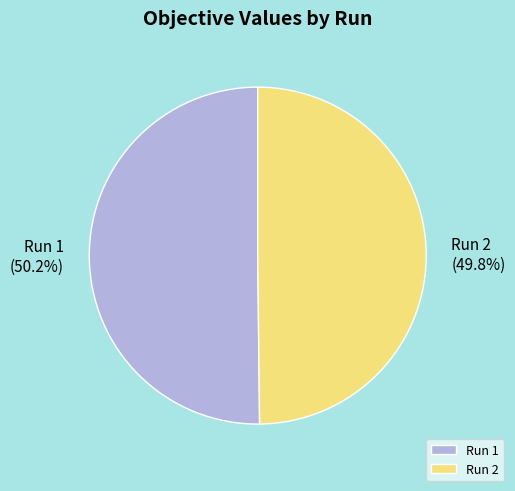

To the nearest percent, what percentage of the pie is Run 1?

50%